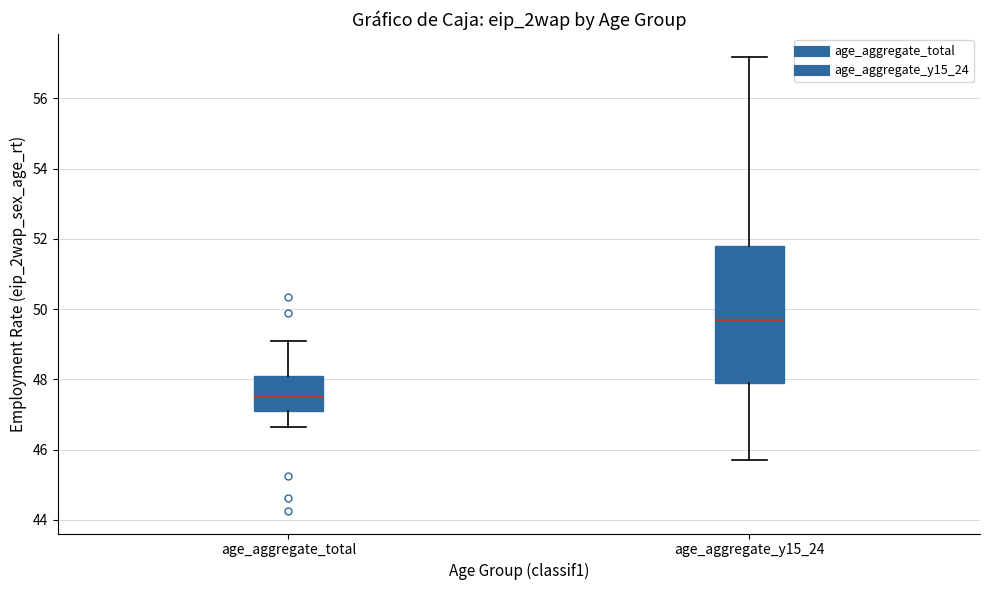

Which box's median line is the lowest?

age_aggregate_total